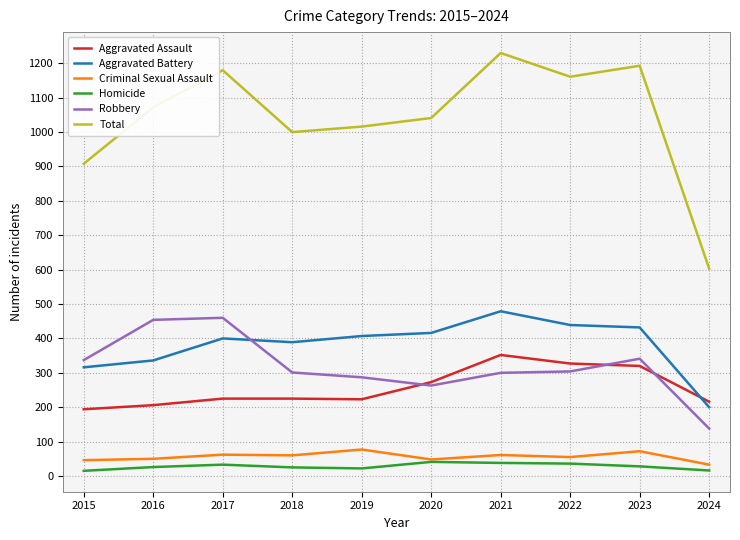

Is the value of Aggravated Battery at 2019 greater than the value of Total at 2019?

No